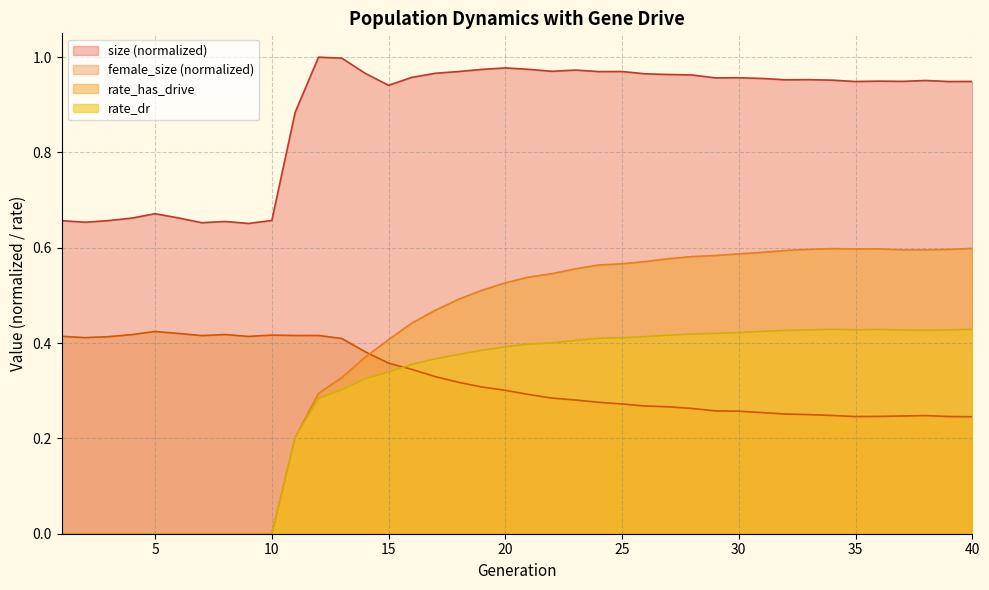

Where is the first local maximum for rate_dr?

34